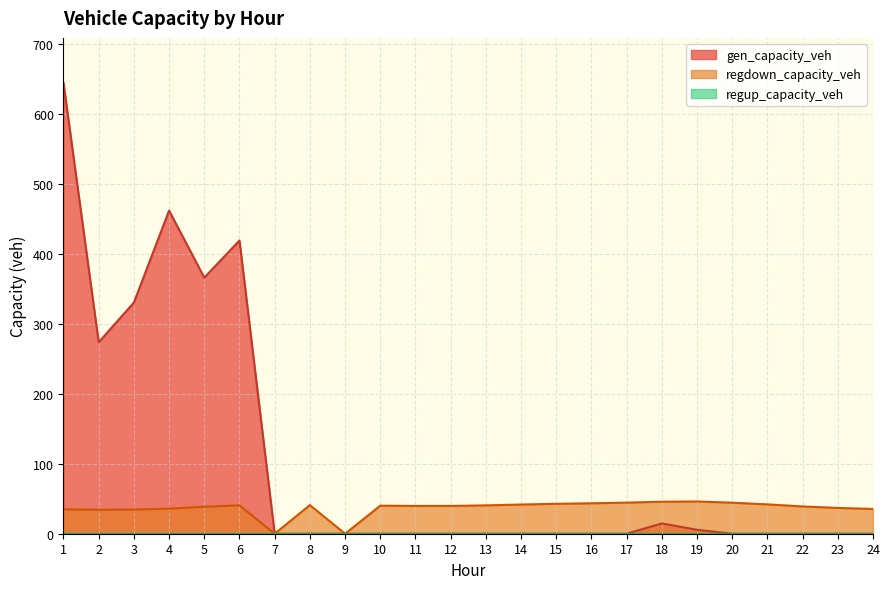

True or false: regdown_capacity_veh and gen_capacity_veh intersect in this chart.

False